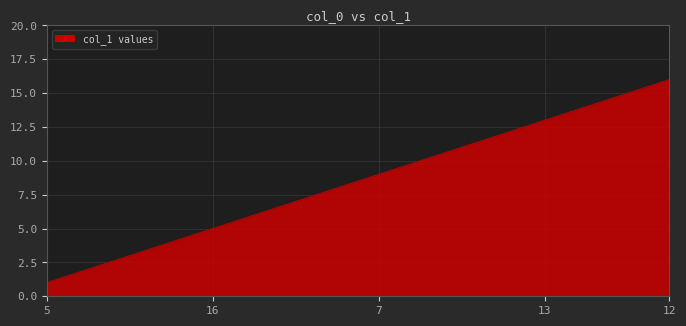

What is the greatest value displayed?

16